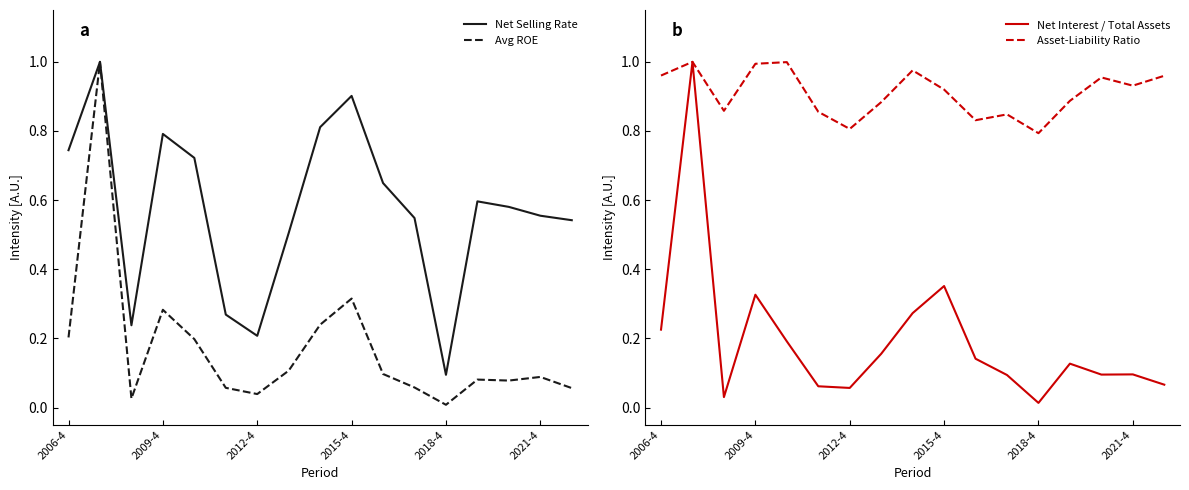

The value of Asset-Liability Ratio at 2018-4 is 0.3. True or false?

False